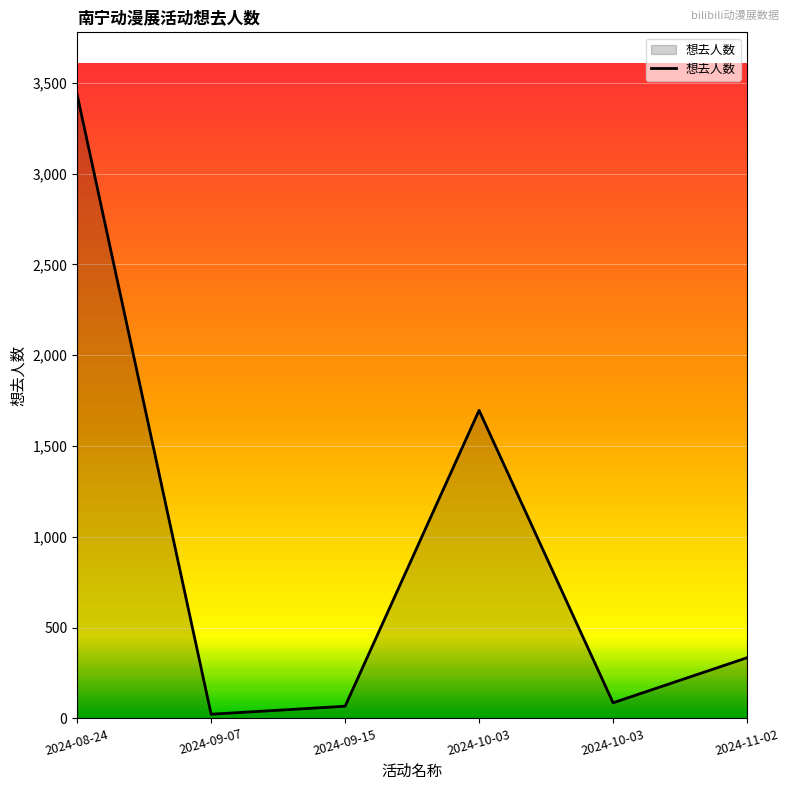

How many series are shown in this chart?

1